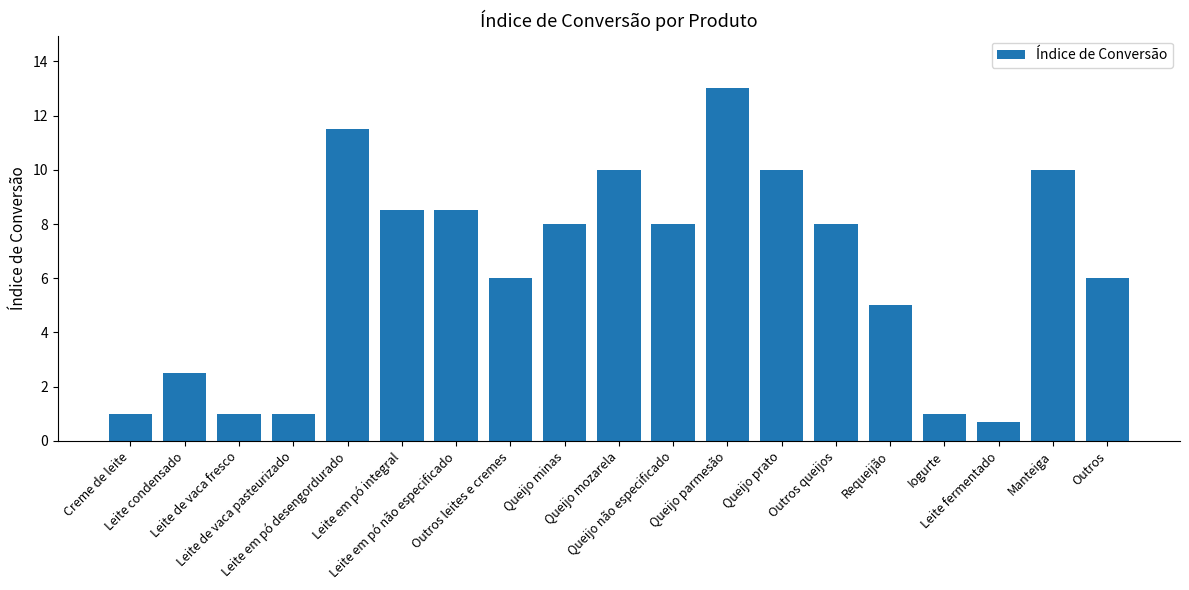

What is the average value?

6.3